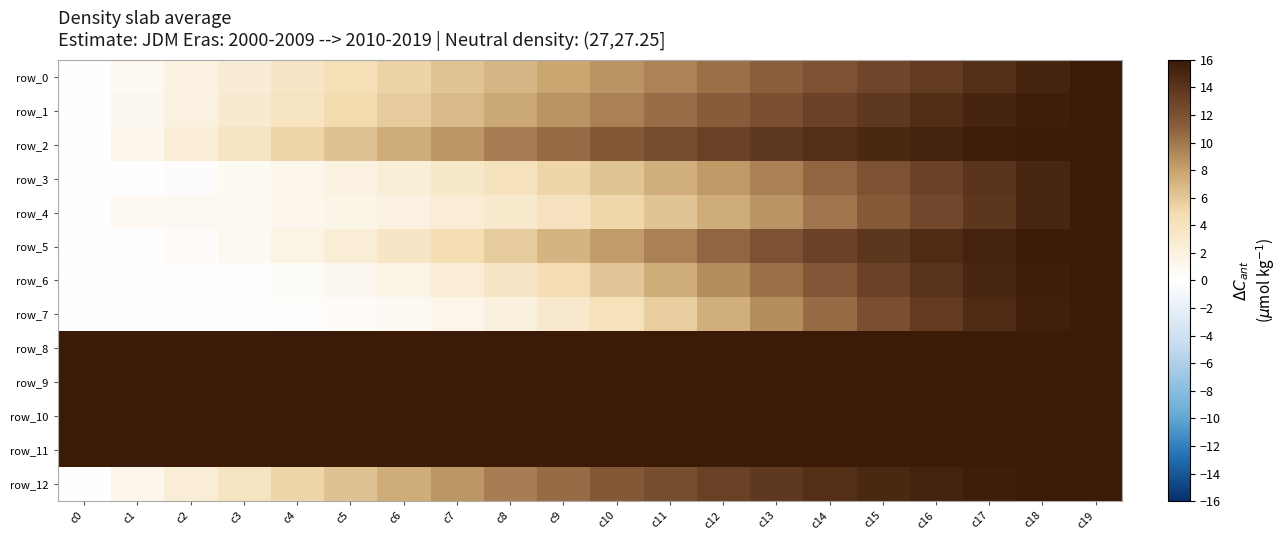

The row_0 series shows 1.2 at c5. True or false?

False